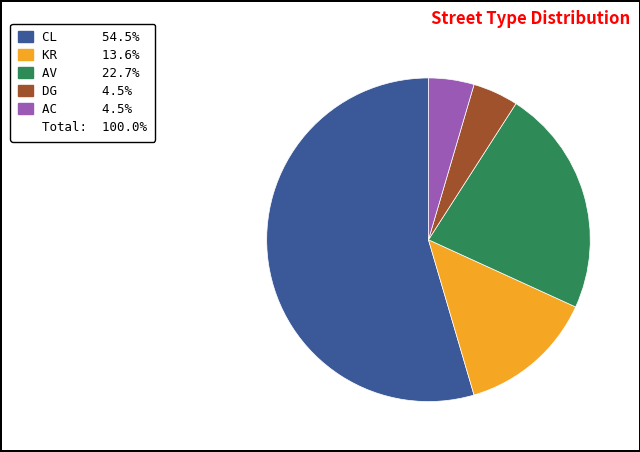

Is there a majority slice in this chart?

Yes